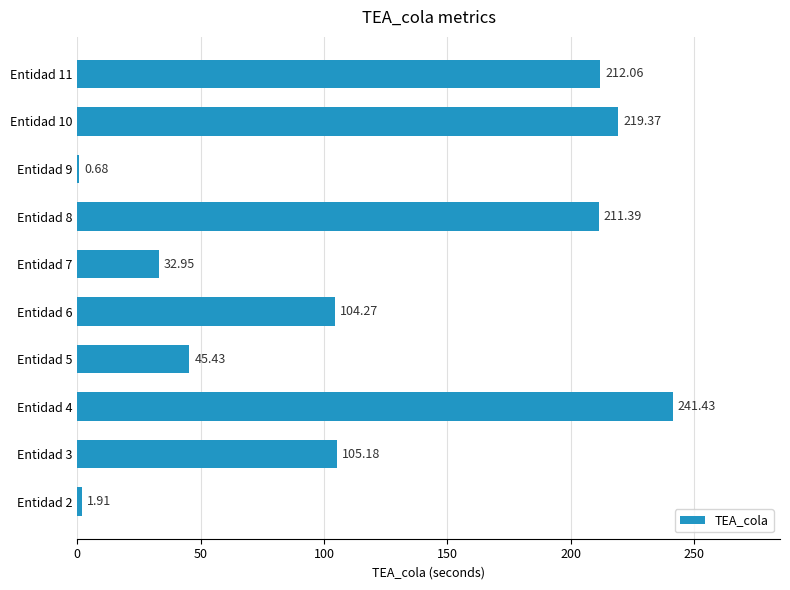

Are the bars horizontal?

Yes